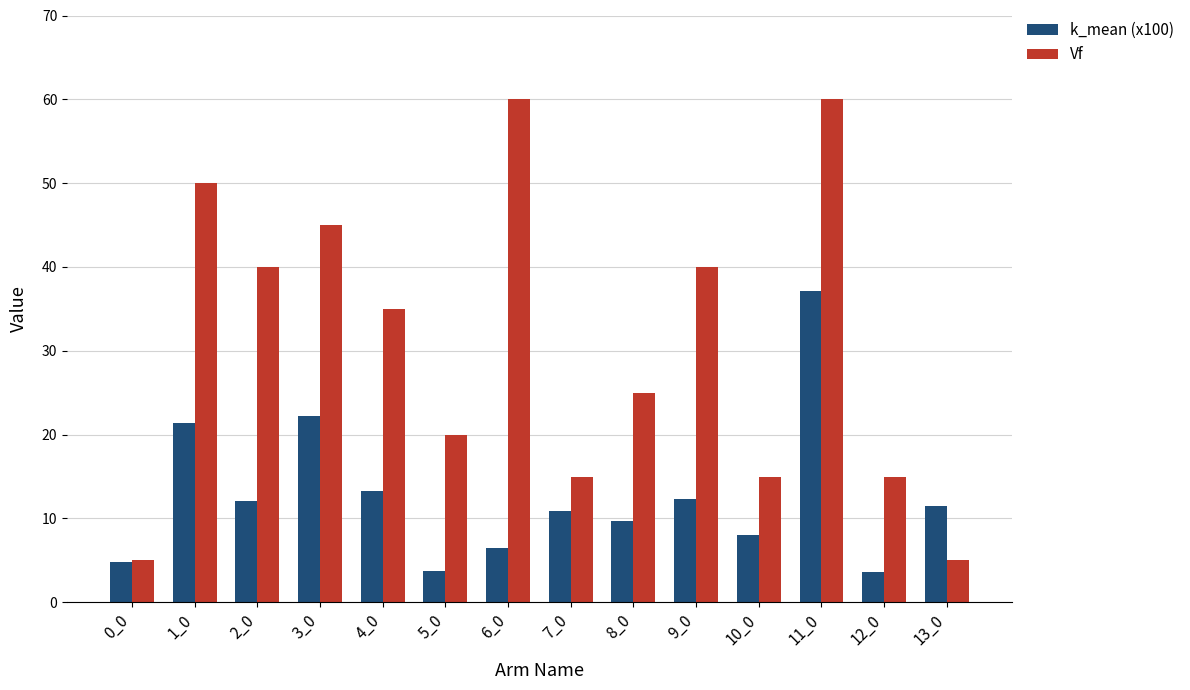

Where is Vf nearest to the value 32?

4_0